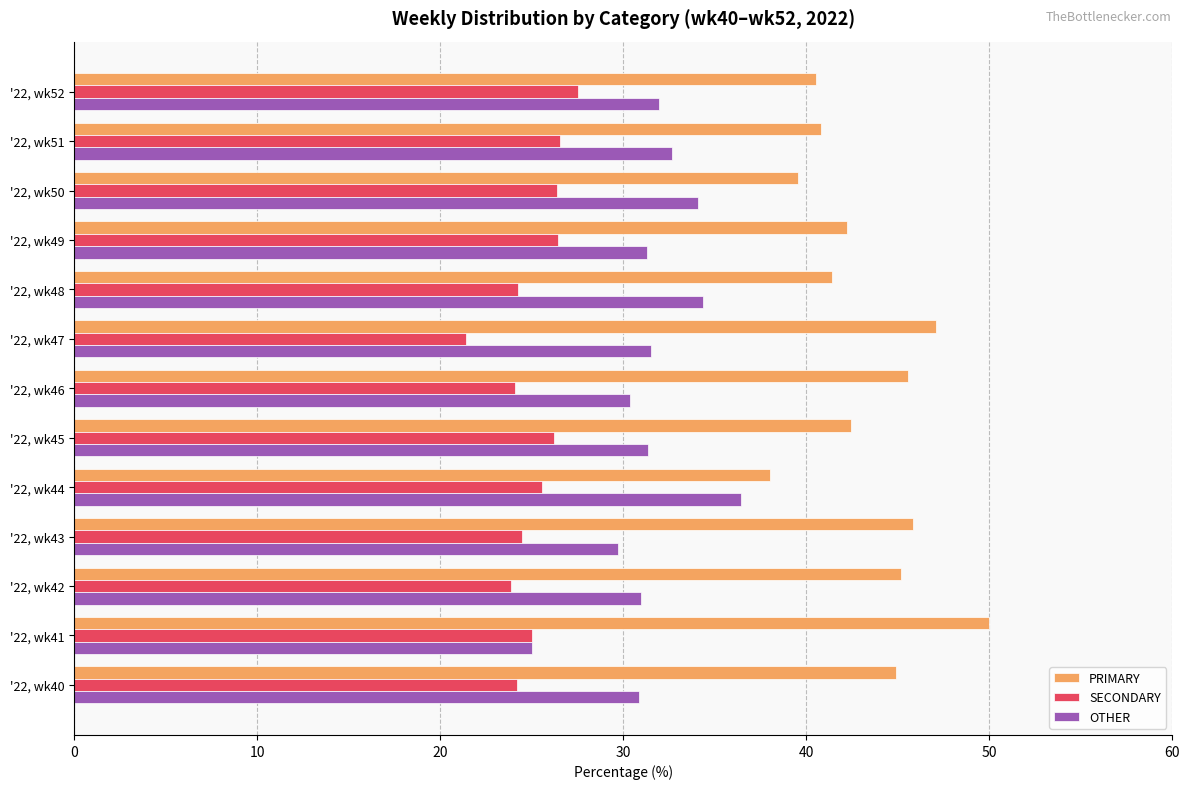

Which category has the lowest value across all series?

'22, wk47